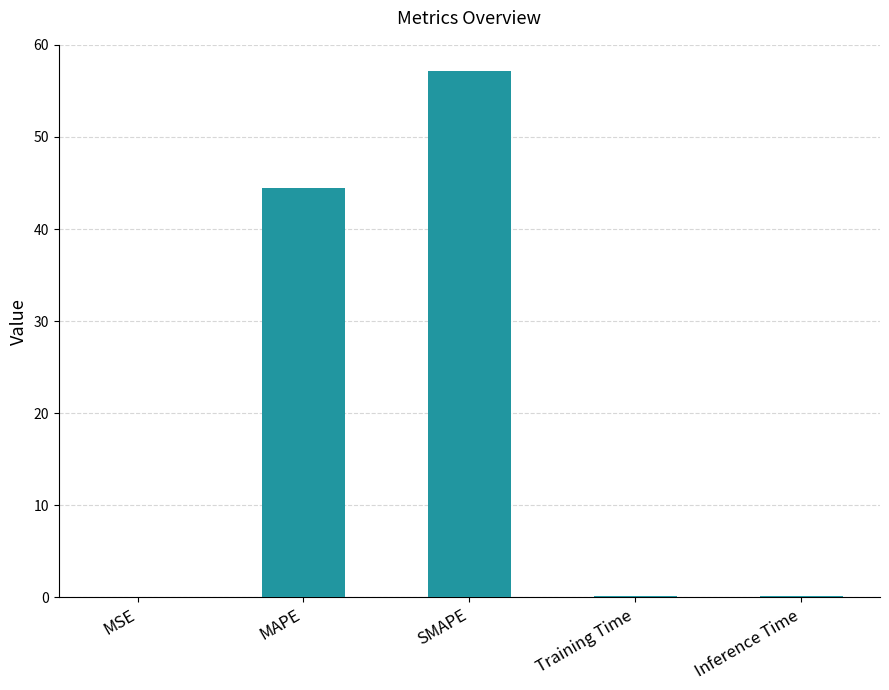

The chart shows a value of 44.4 at MAPE. True or false?

True